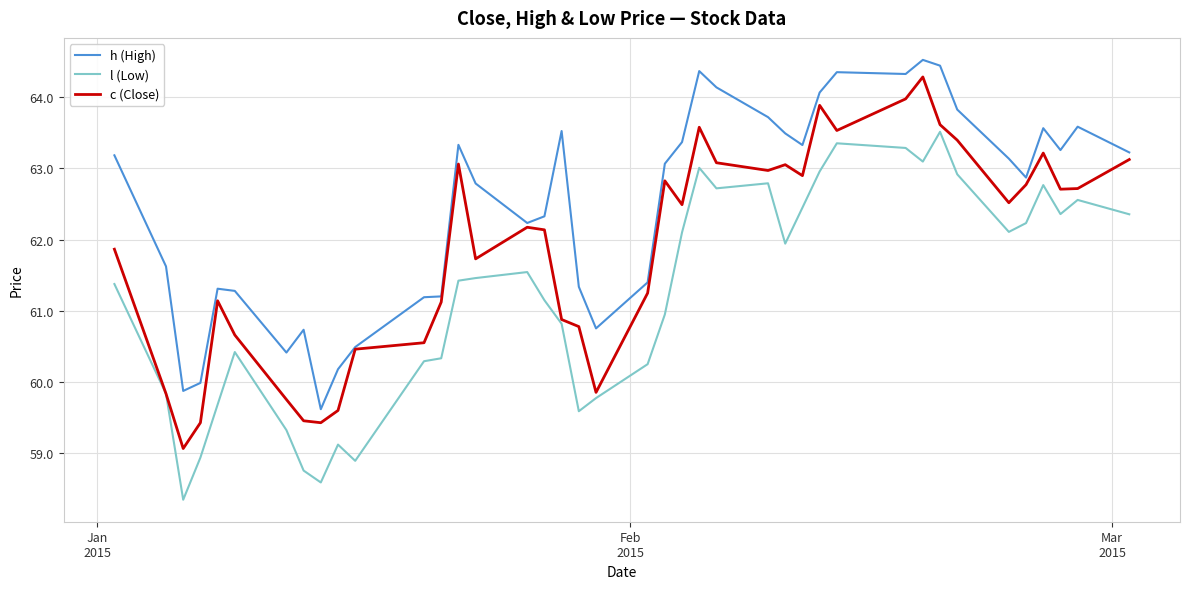

List the series in order of their overall mean, highest first.

h (High), c (Close), l (Low)